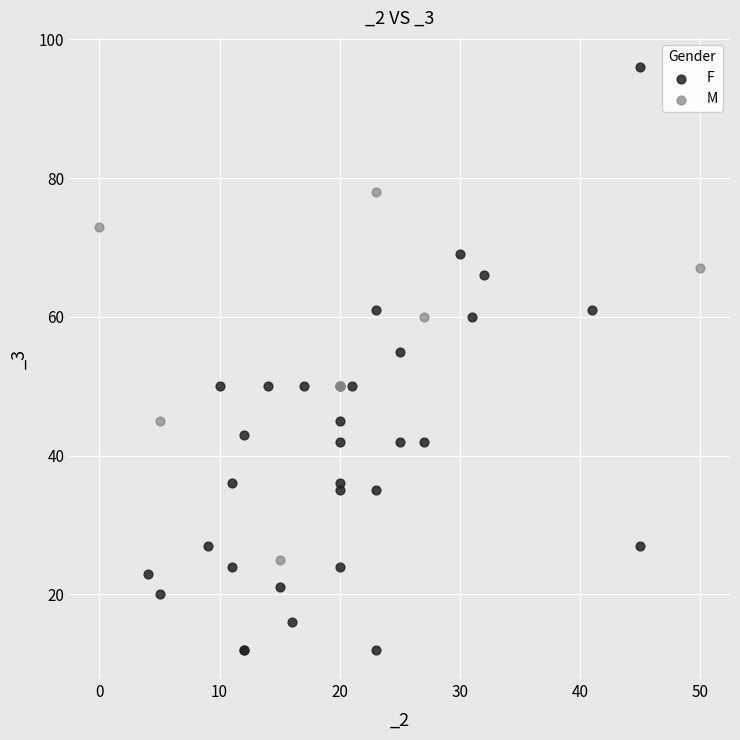

What are all the series names shown in the legend?

F, M